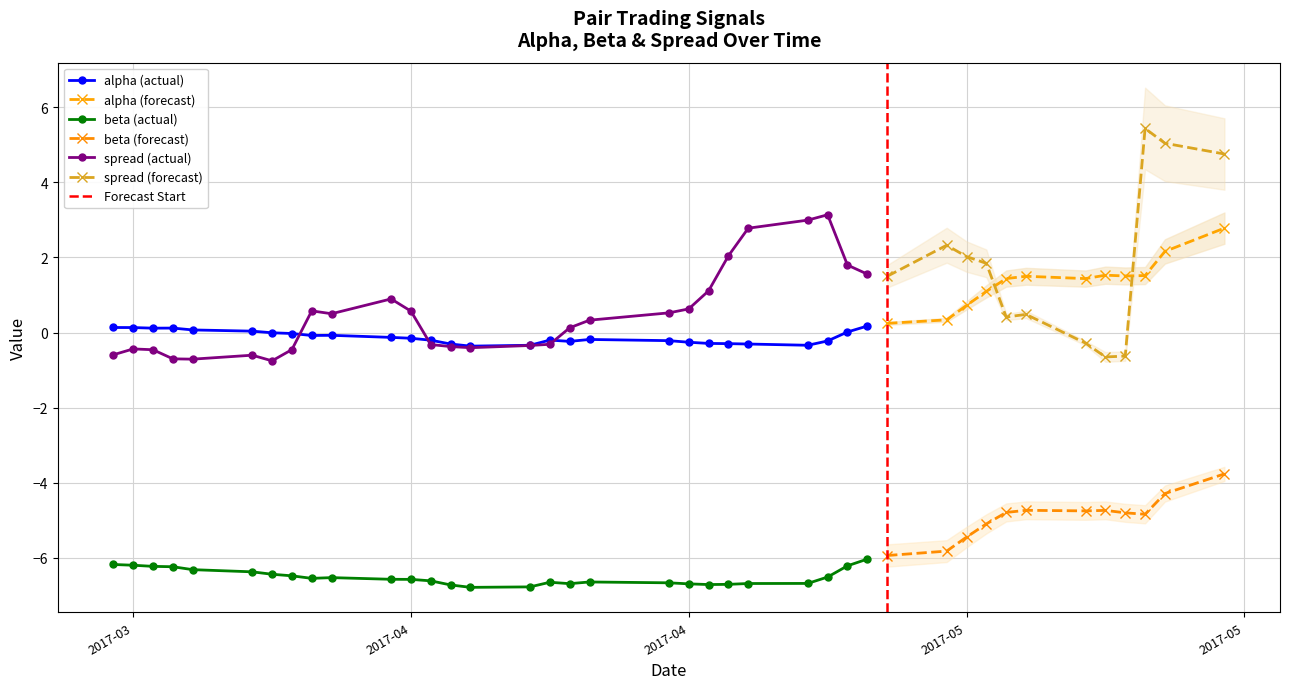

Does the chart have visible grid lines?

Yes